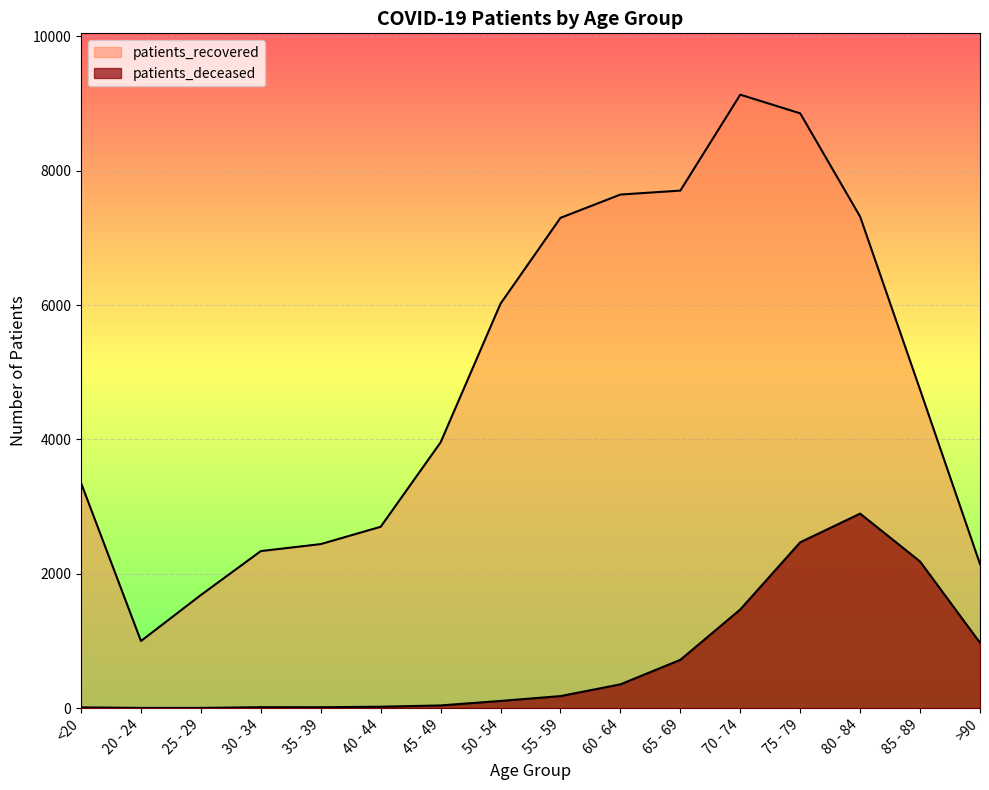

Which category has the lowest value in the patients_recovered series?

20 - 24